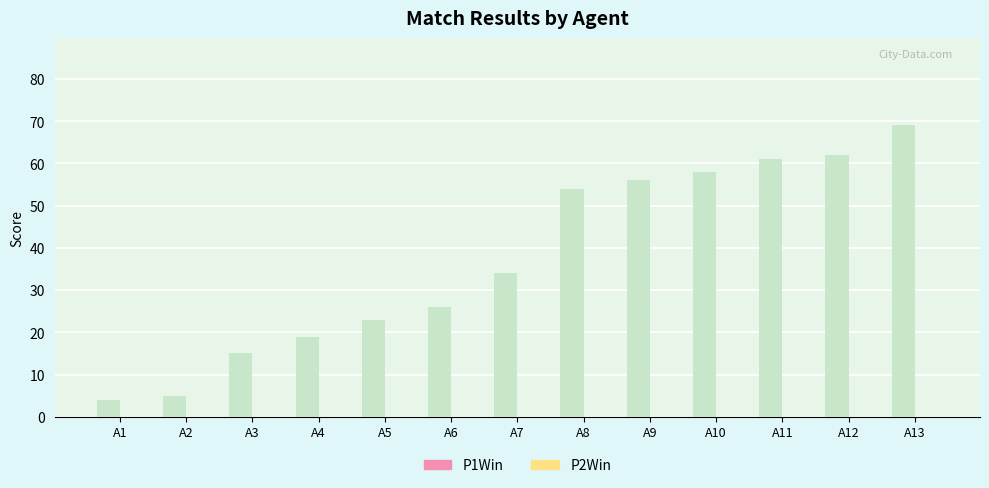

Which has a higher value, A5 or A10?

A10